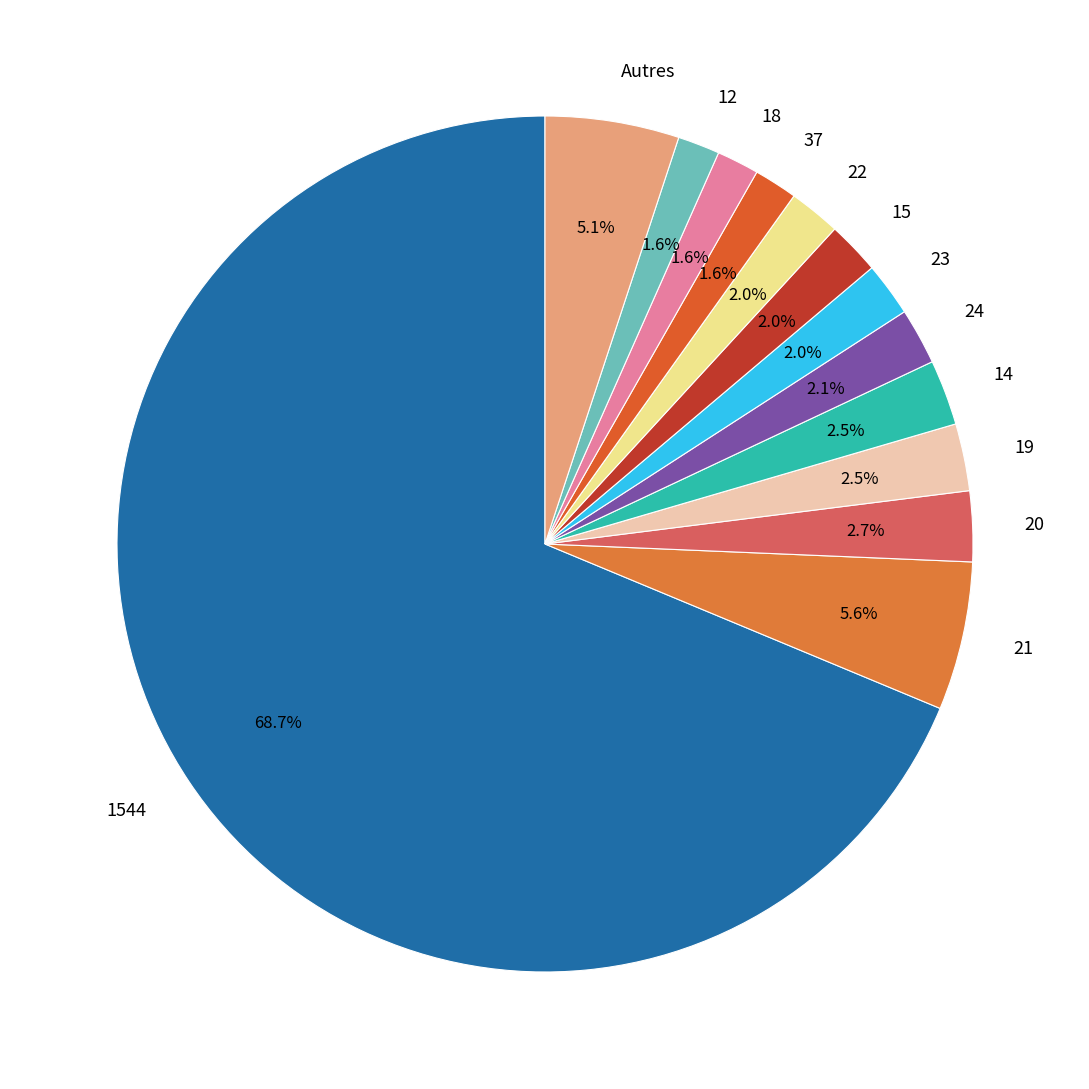

Is it true that 19 is 14% of the pie?

False